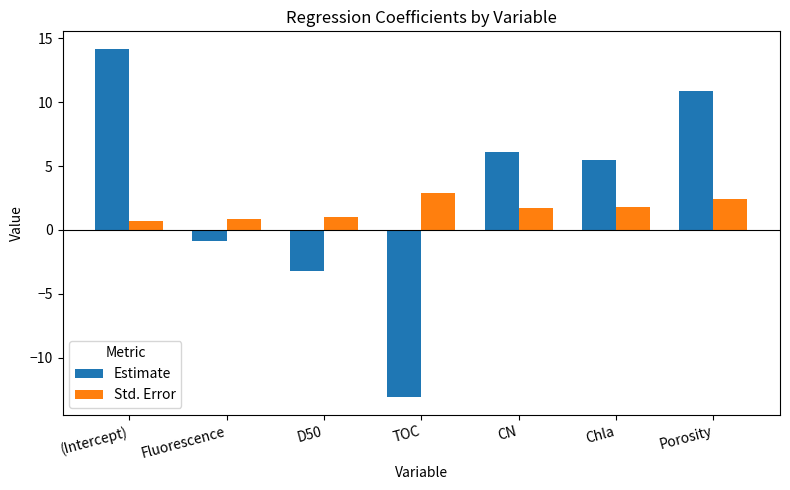

What position from the left is Porosity?

7